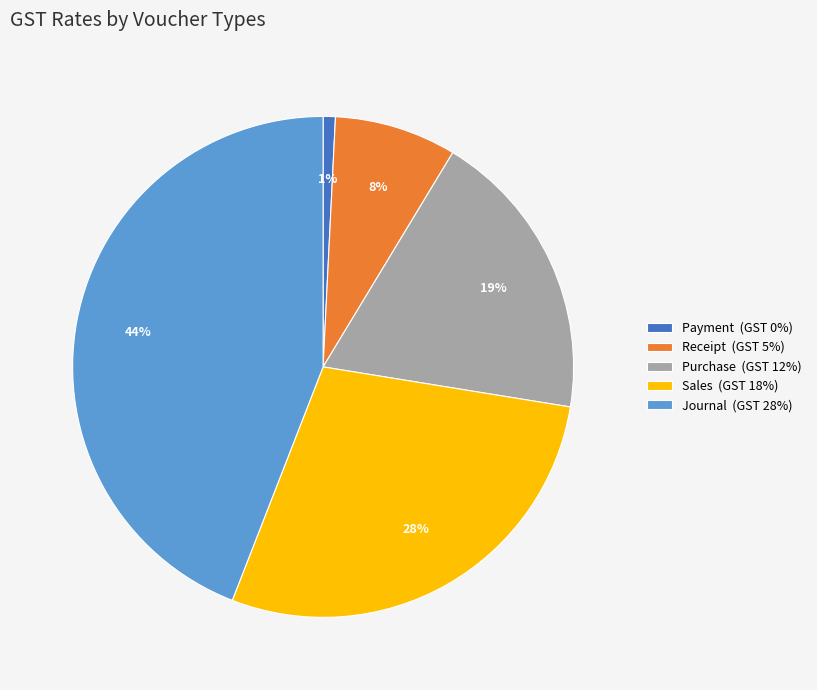

Between Journal (GST 28%) and Receipt (GST 5%), which is larger?

Journal (GST 28%)